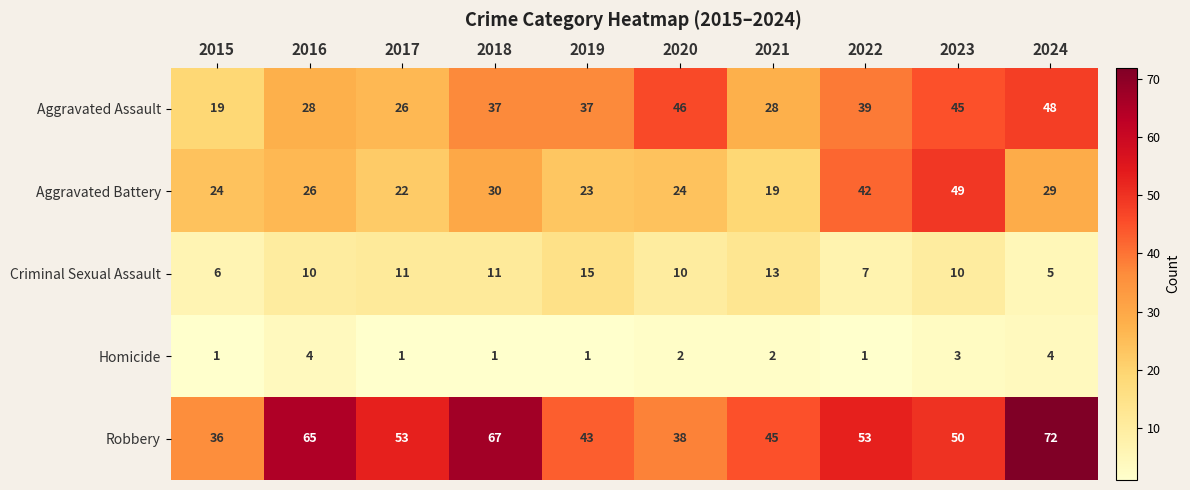

The value of Aggravated Assault at 2020 is 27. True or false?

False